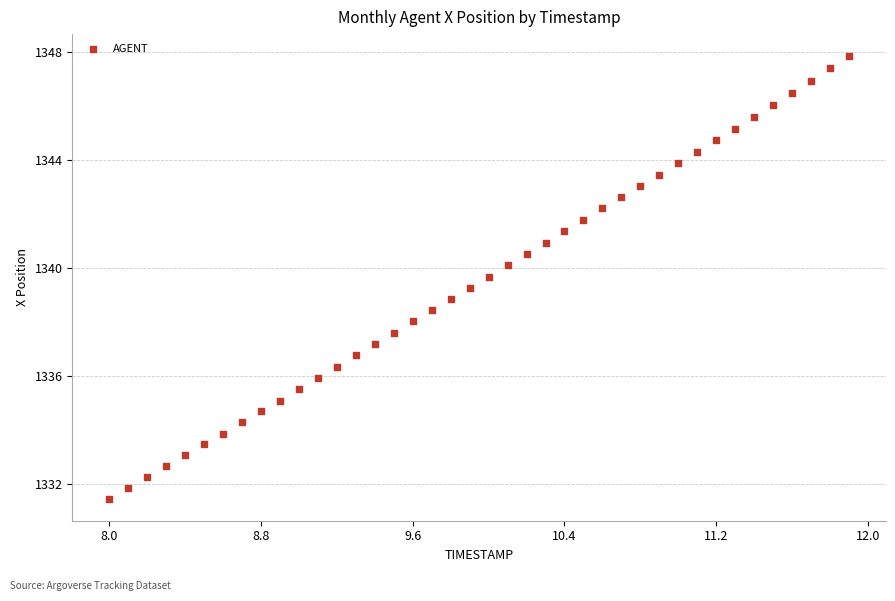

What is the range of Y values (max minus min)?

16.4